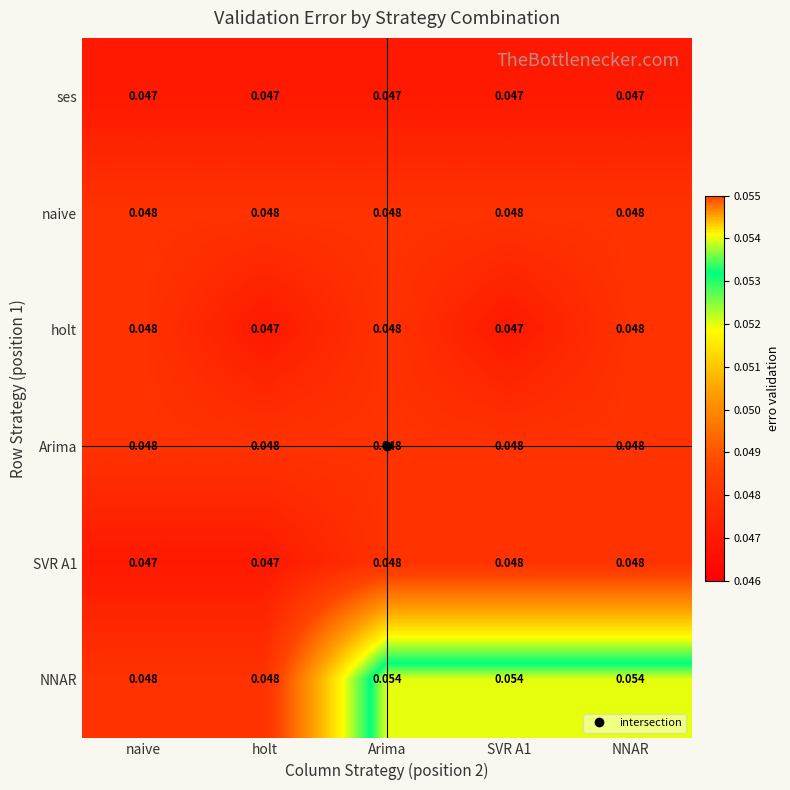

Which series changed the most between Arima and SVR A1?

holt